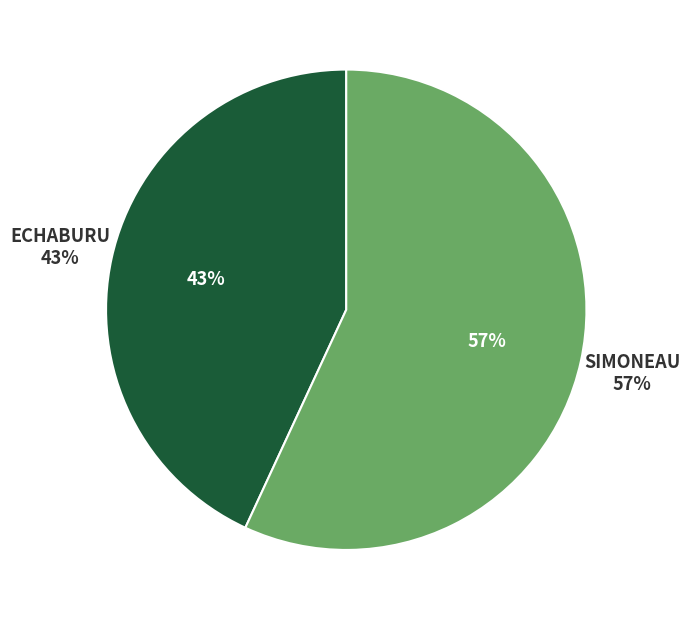

To the nearest percent, what is the difference between the largest and smallest slice percentages?

14%